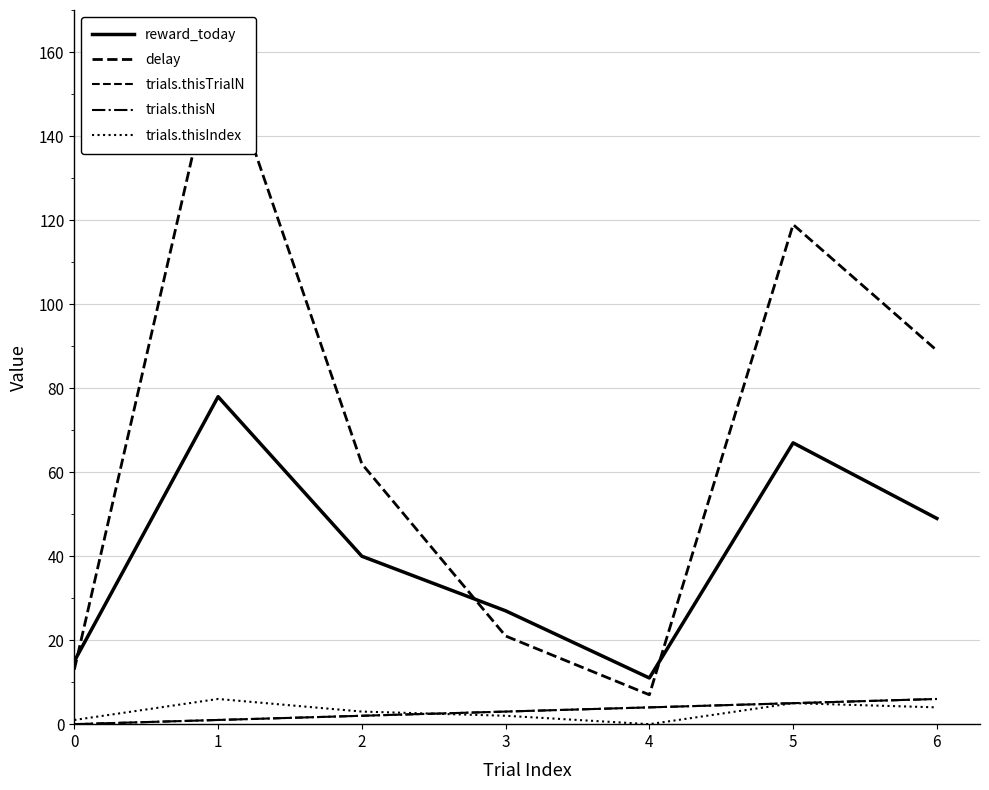

What is the difference between the second highest and minimum values in the trials.thisTrialN series?

5